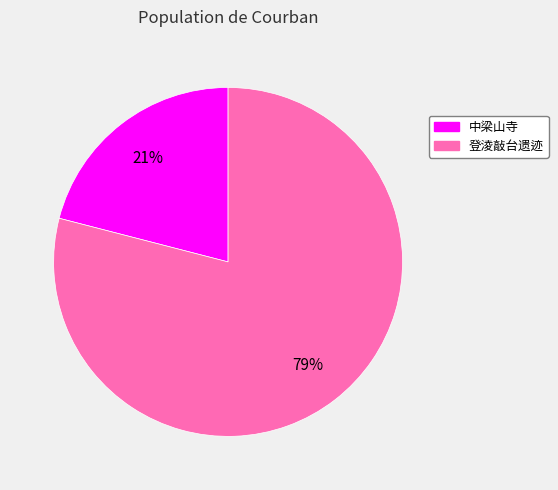

To the nearest percent, what is the difference between the largest and smallest slice percentages?

58%